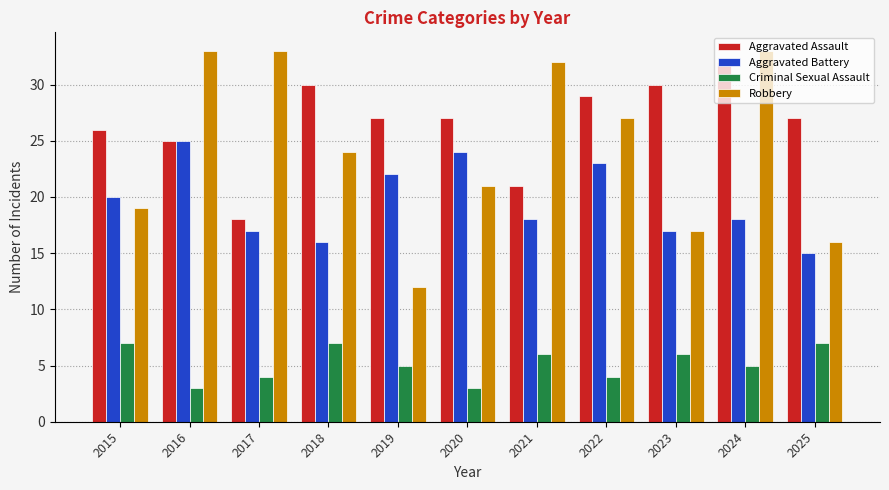

What is the average value of the Robbery series?

24